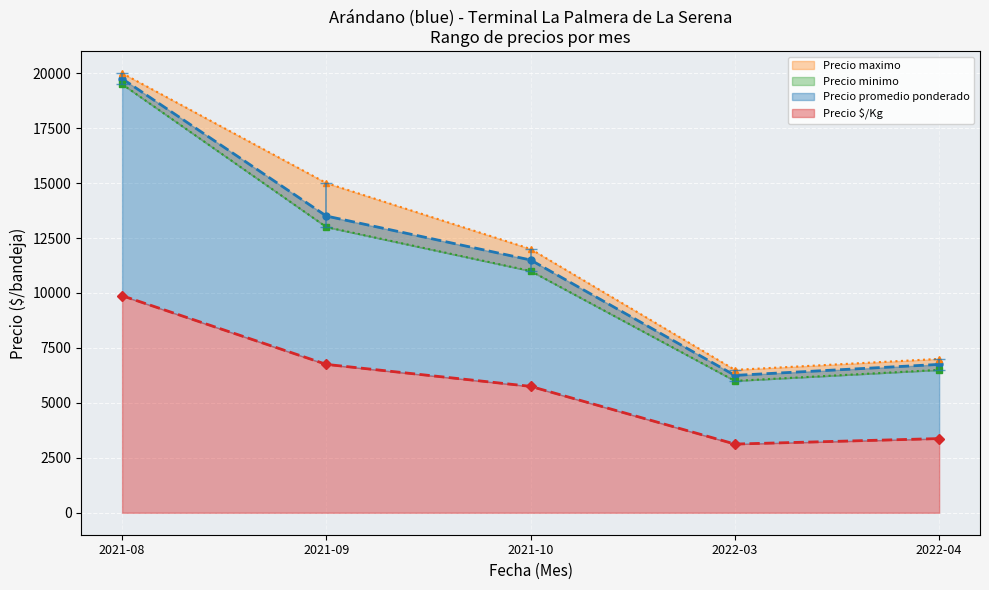

True or false: Precio maximo and Precio promedio ponderado intersect in this chart.

False